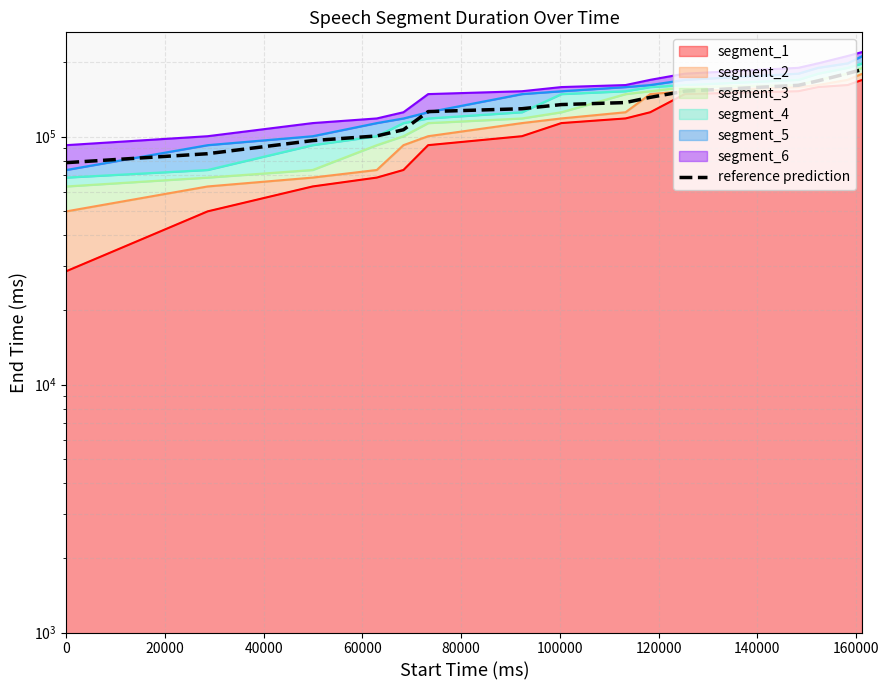

Is it true that the value at 20000 is 58733?

False